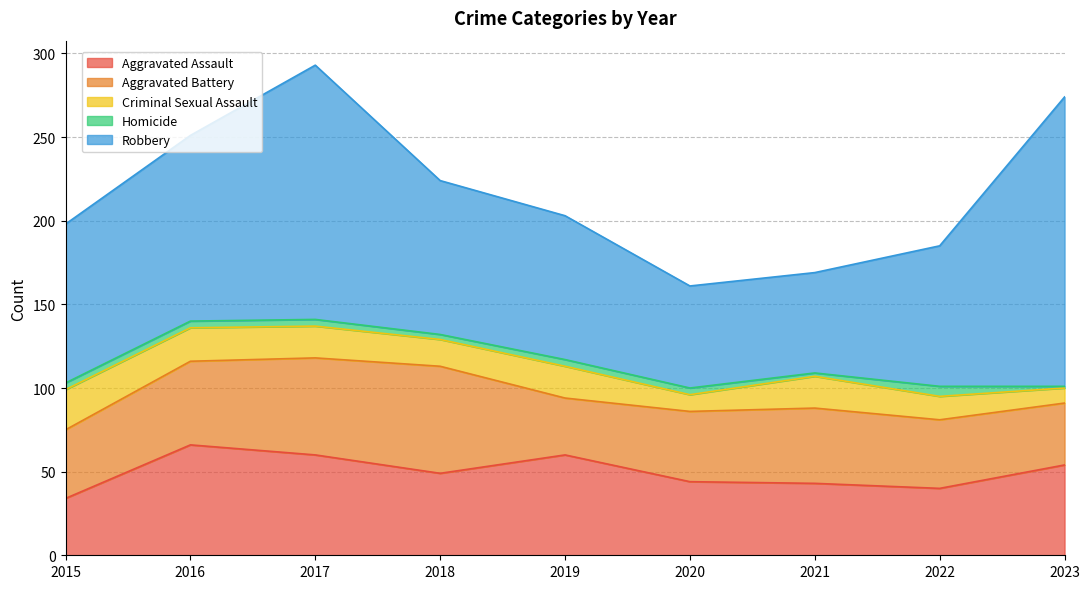

Reading left to right, transcribe all the data shown in this chart.

Aggravated Assault: 2015=34	2016=66	2017=60	2018=49	2019=60	2020=44	2021=43	2022=40	2023=54
Aggravated Battery: 2015=41	2016=50	2017=58	2018=64	2019=34	2020=42	2021=45	2022=41	2023=37
Criminal Sexual Assault: 2015=24	2016=20	2017=19	2018=16	2019=19	2020=10	2021=19	2022=14	2023=9
Homicide: 2015=4	2016=4	2017=4	2018=3	2019=4	2020=4	2021=2	2022=6	2023=1
Robbery: 2015=95	2016=111	2017=152	2018=92	2019=86	2020=61	2021=60	2022=84	2023=173